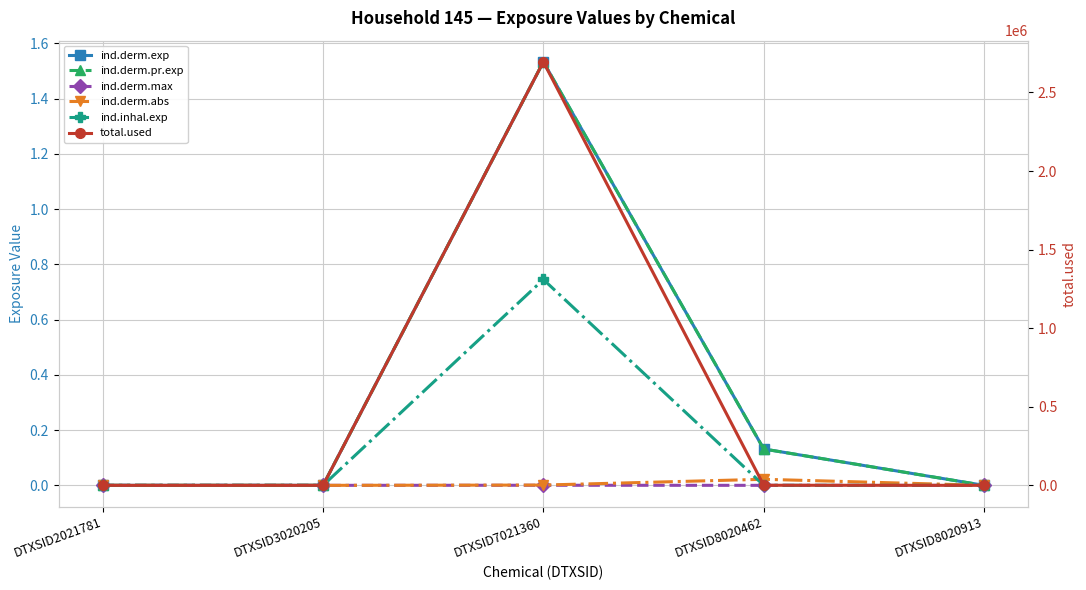

Which category has the lowest value in the ind.inhal.exp series?

DTXSID2021781